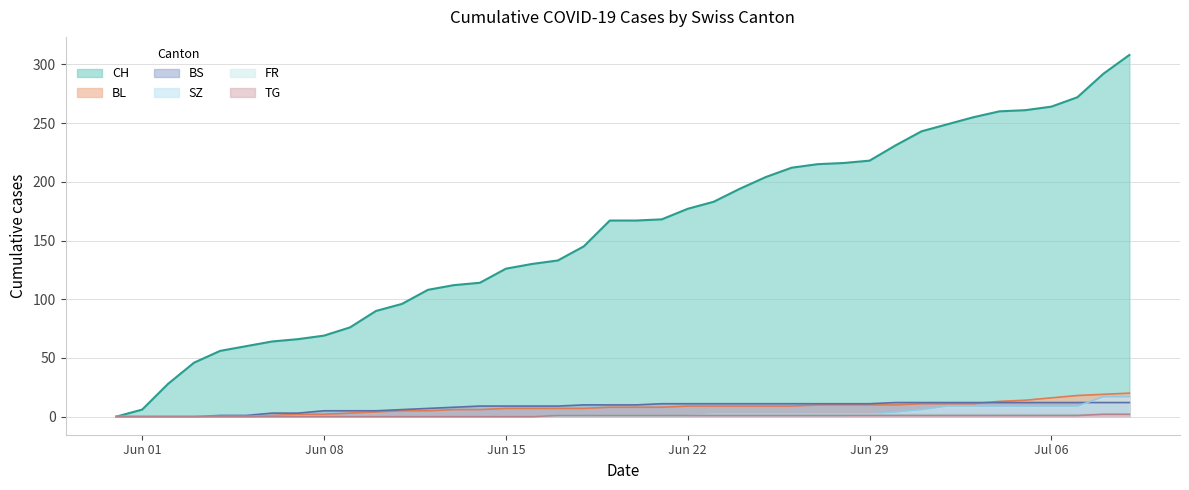

Does the chart display data point markers on the line(s)?

No